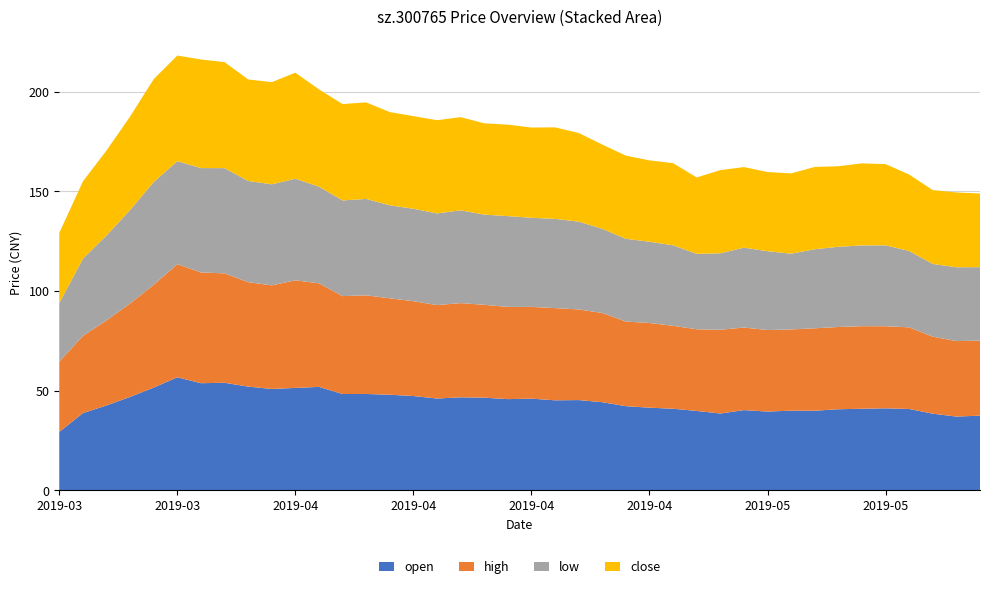

Reading left to right, list all the values displayed in this chart.

open: 29.4	38.8	42.6	46.9	51.6	56.8	53.8	54.0	52.1	50.9	51.4	51.9	48.4	48.4	48.0	47.4	46.1	46.7	46.5	45.8	46.0	45.2	45.3	44.3	42.3	41.5	41.0	39.9	38.6	40.3	39.6	40.0	40.0	40.7	41.0	41.2	40.9	38.5	37.0	37.5
high: 35.2	38.8	42.6	46.9	51.6	56.8	55.6	54.9	52.4	52.0	54.0	52.0	49.1	49.5	48.4	47.6	46.9	47.3	46.6	46.3	46.0	46.3	45.5	44.8	42.5	42.5	41.6	41.0	42.0	41.4	40.9	40.8	41.4	41.3	41.4	41.2	41.0	38.6	37.9	37.6
low: 29.4	38.8	42.6	46.9	51.6	51.7	52.4	52.8	50.8	50.7	51.0	48.5	48.0	48.4	46.7	46.4	46.0	46.5	45.3	45.6	44.7	44.8	44.1	42.2	41.5	40.8	40.4	37.9	38.4	40.1	39.6	38.0	39.7	40.2	40.5	40.6	38.3	36.5	37.0	36.9
close: 35.2	38.8	42.6	46.9	51.6	53.0	54.5	53.2	50.9	51.2	53.2	48.8	48.4	48.4	46.8	46.5	46.8	46.8	45.8	45.9	45.3	45.9	44.5	42.3	41.7	40.8	41.2	38.3	41.7	40.4	39.7	40.3	41.3	40.4	41.2	40.8	38.4	37.0	37.5	37.0